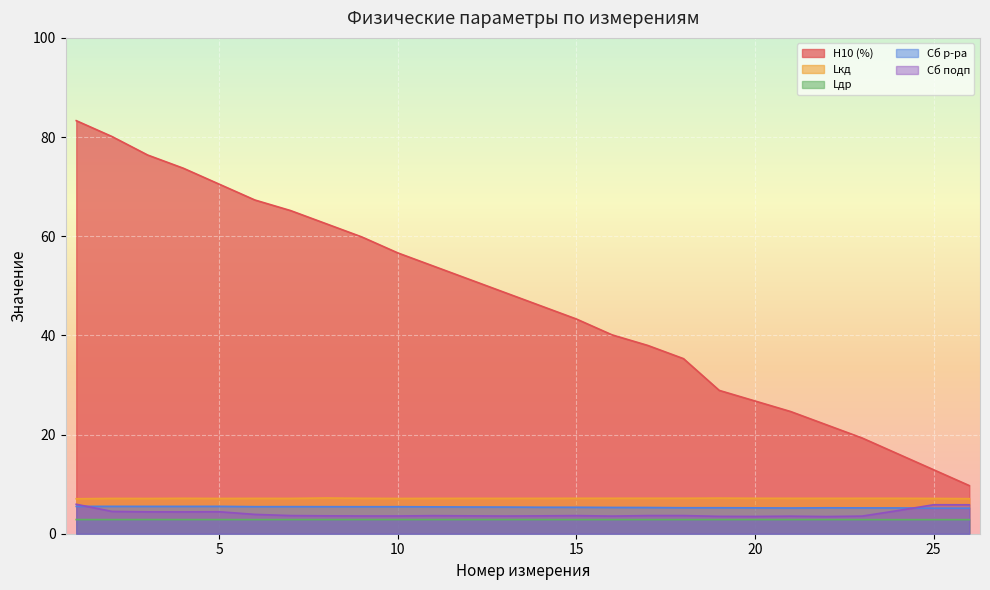

What is the value of the Сб подп point at the 13th from the left?

3.6